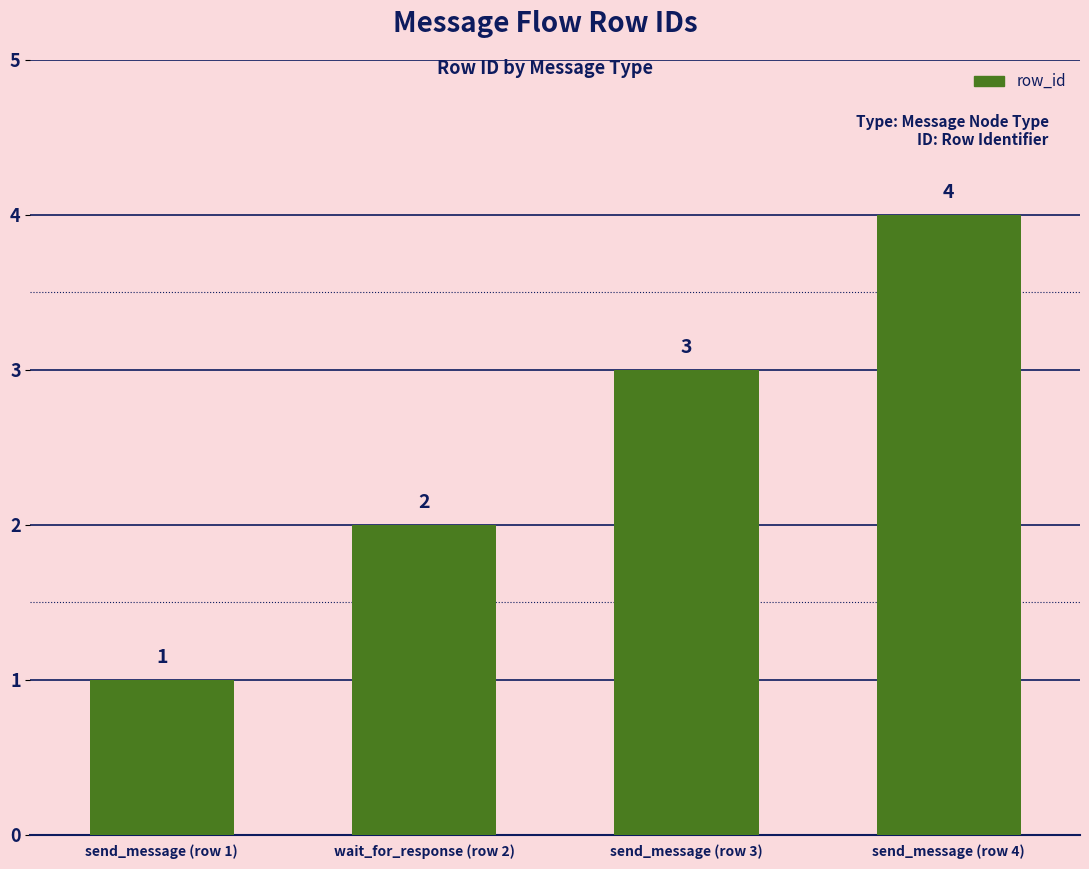

What is the sum of the values at send_message (row 1) and send_message (row 4)?

5